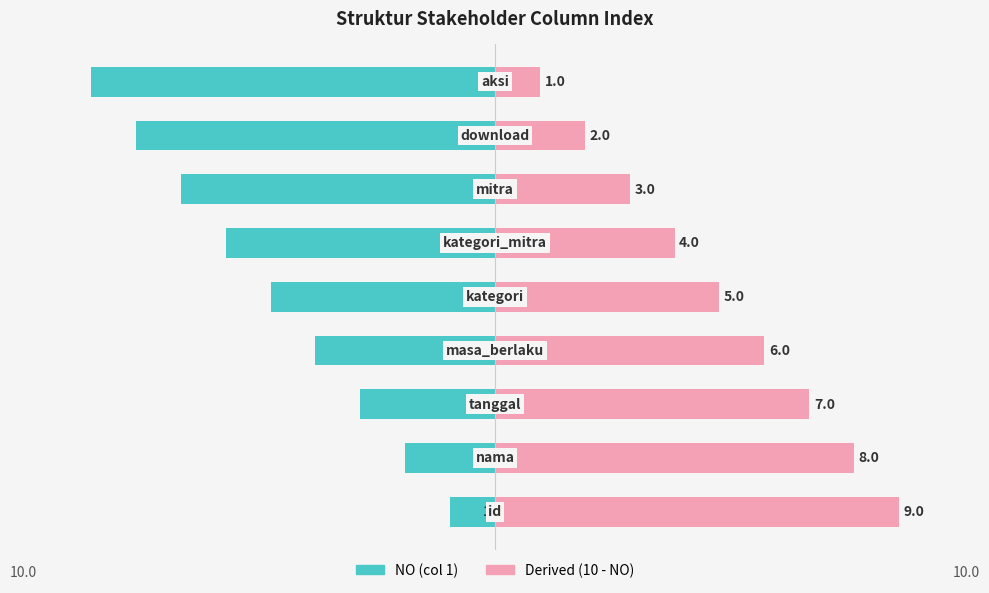

True or false: NO (left) has a value of -1 at 0.

True